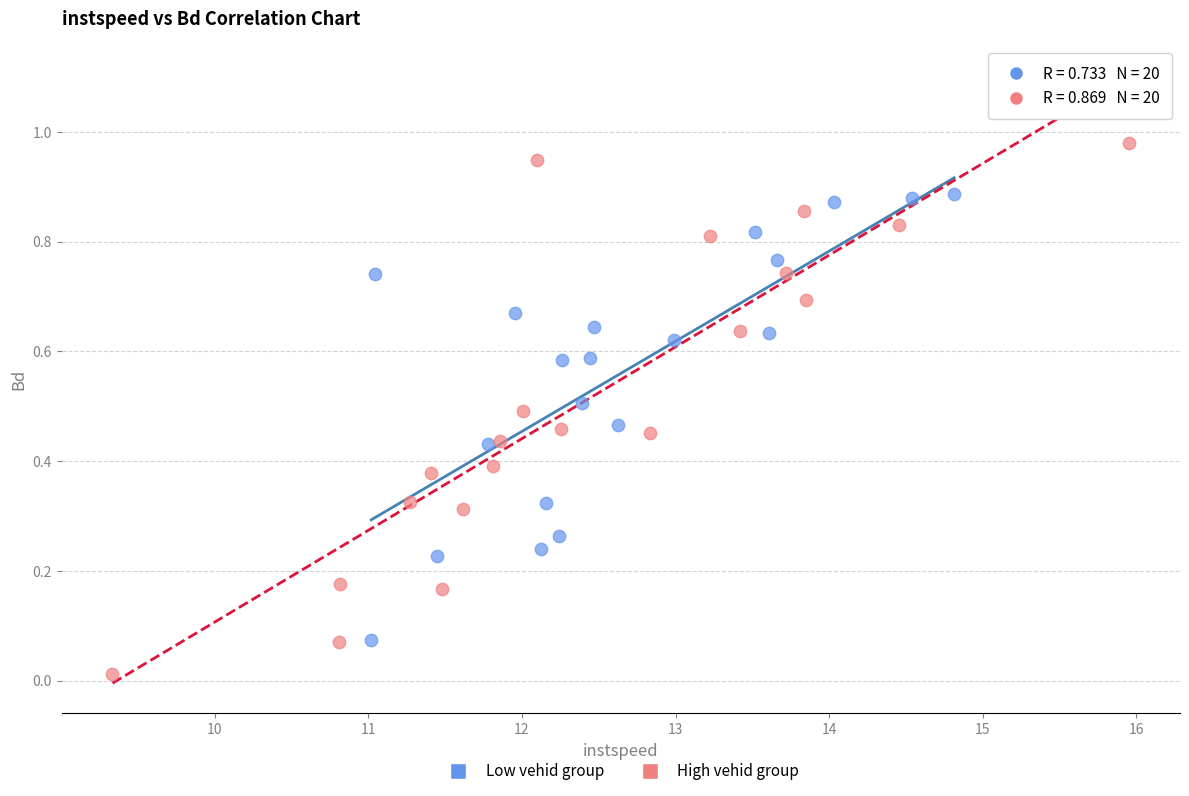

Which series has the widest spread of Y values?

High vehid group